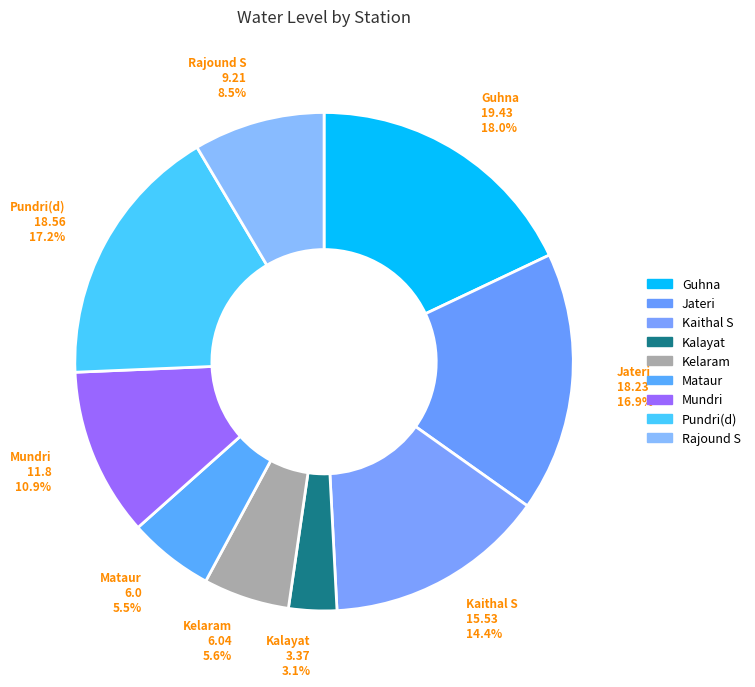

To the nearest percent, what is the combined percentage of Mataur and Kelaram?

11%